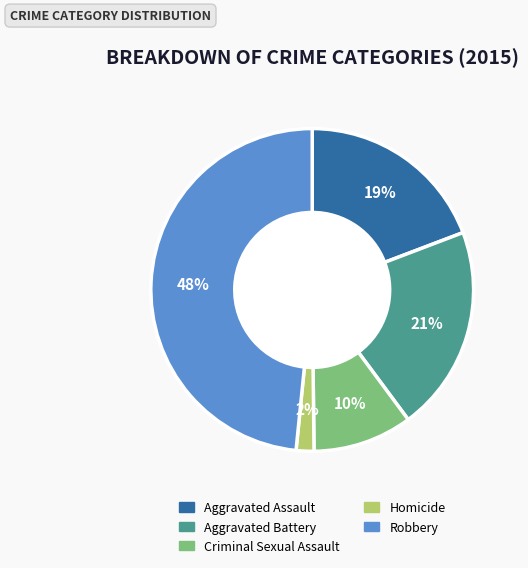

Does Homicide represent more than half of the total?

No